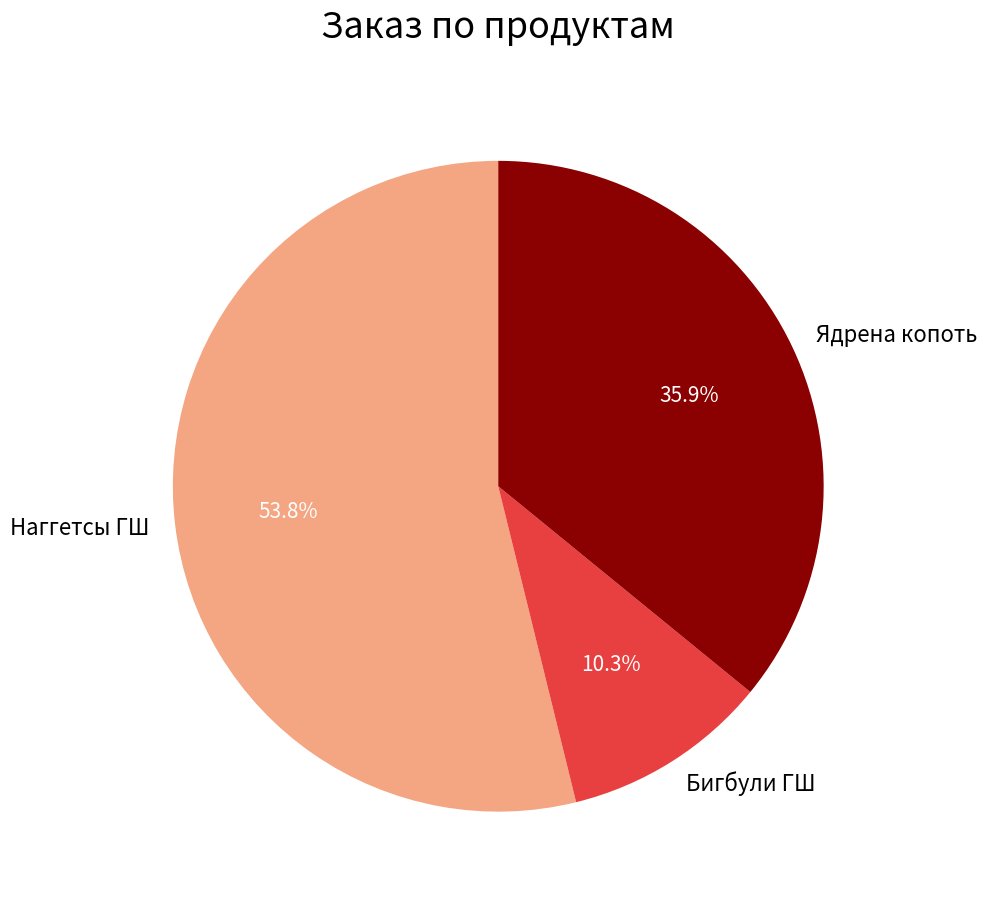

Count the number of slices in the pie.

3